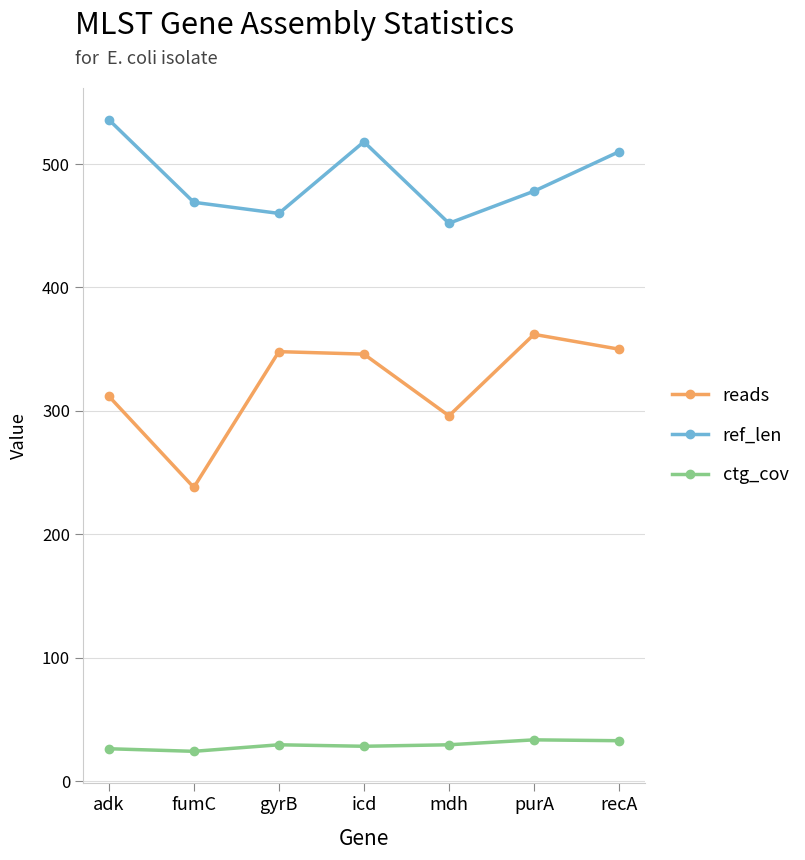

What is the value of the ref_len point at the 5th from the left?

452.0